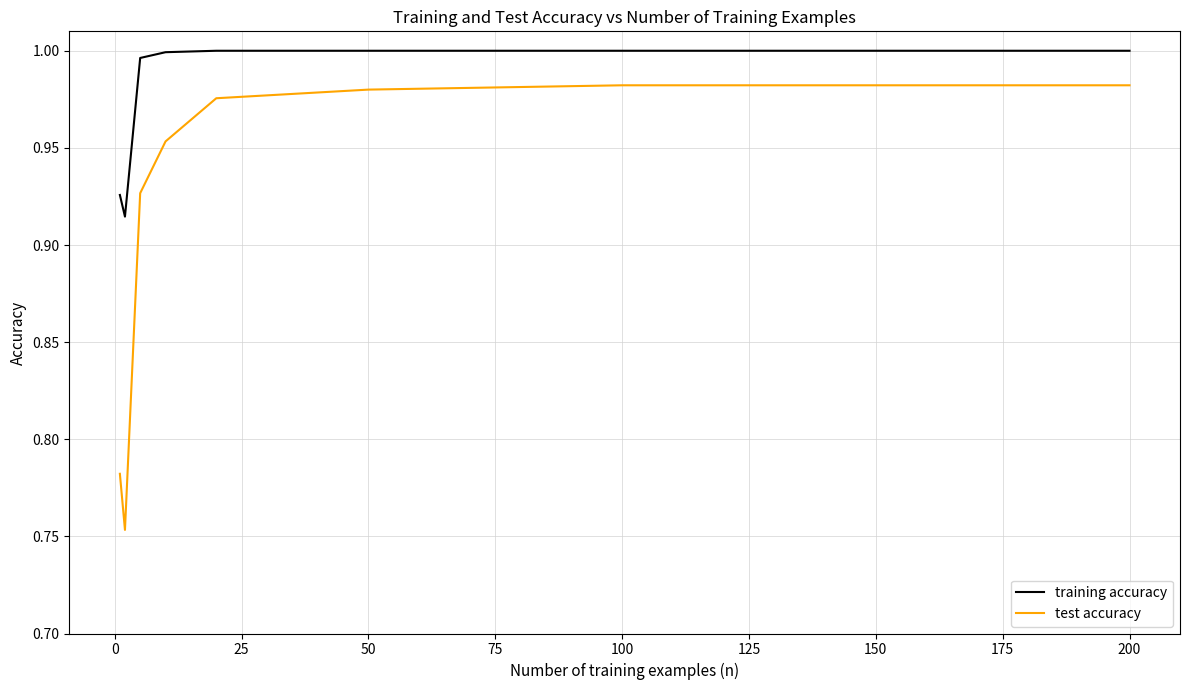

True or false: training accuracy and test accuracy cross at least once.

False